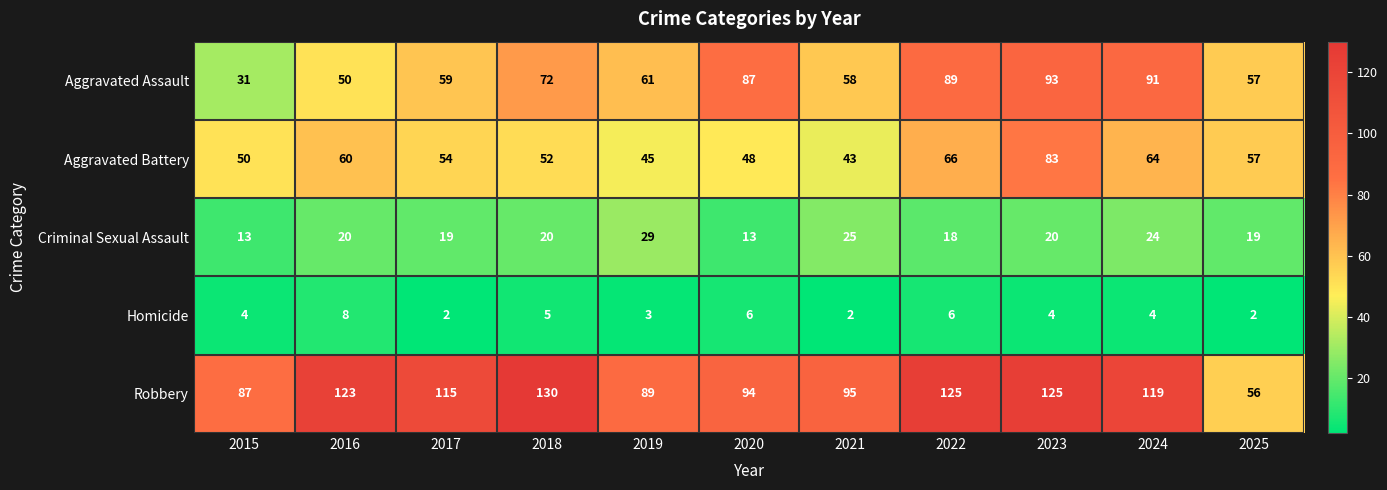

Which category has the highest value in the Aggravated Battery series?

2023